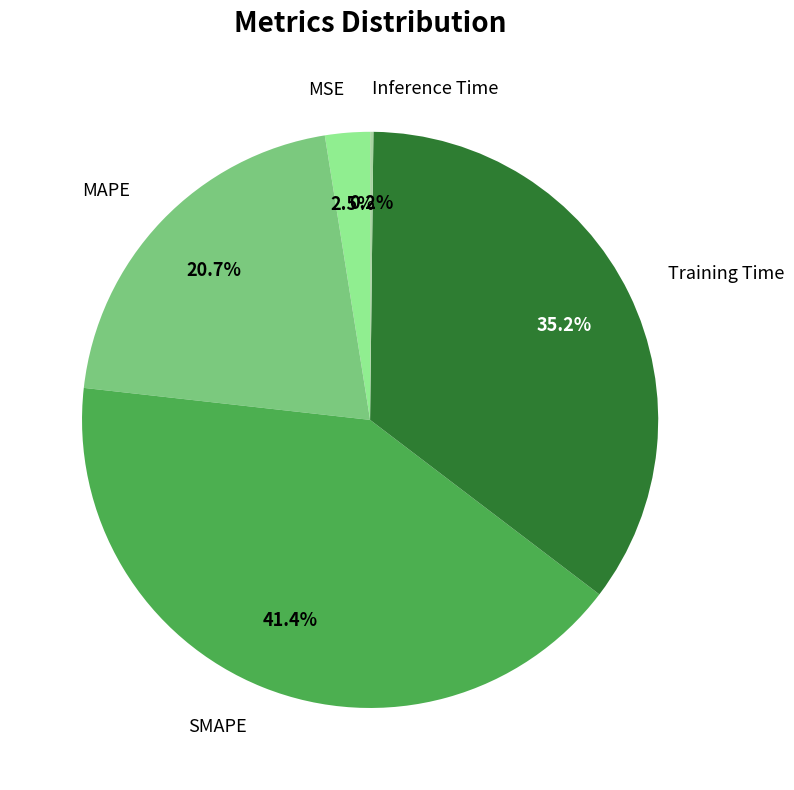

To the nearest percent, what is the difference between the largest and smallest slice percentages?

41%